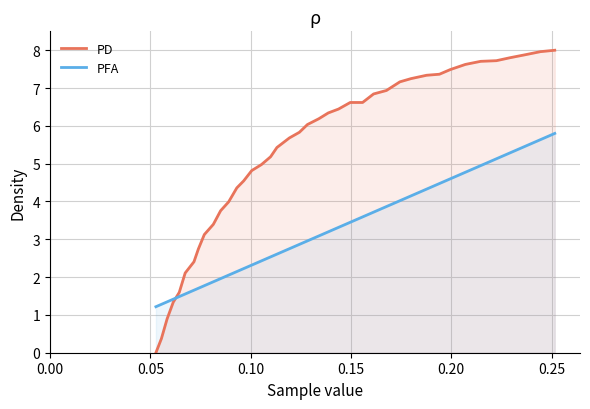

True or false: PD and PFA intersect in this chart.

True